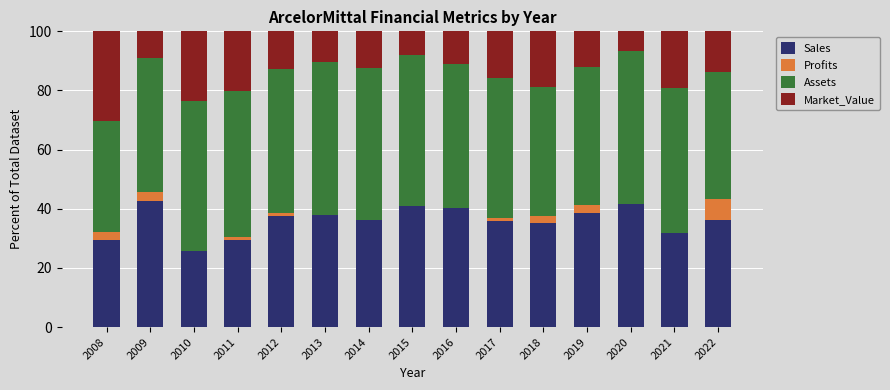

What is the total value across all series at 2015?

100.0